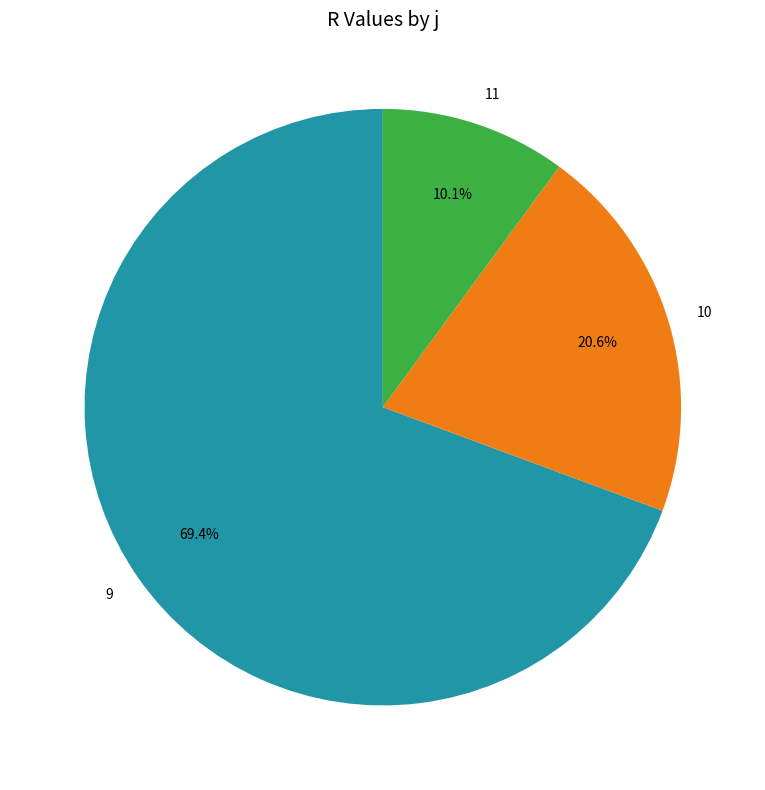

What portion of the pie excludes 11?

89.9%